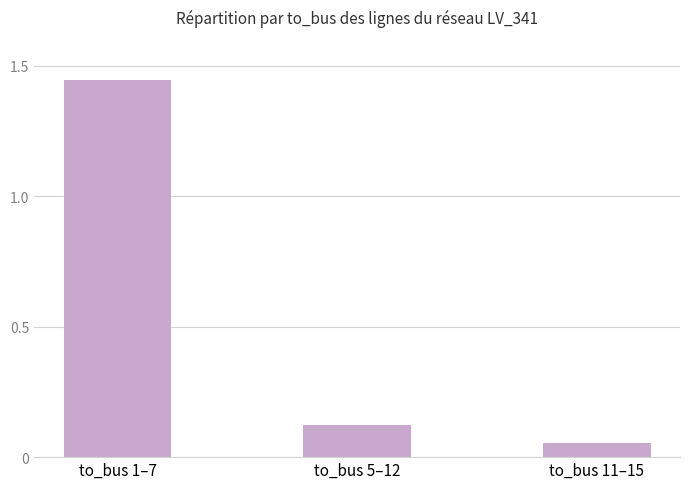

What is the sum of all values?

1.6